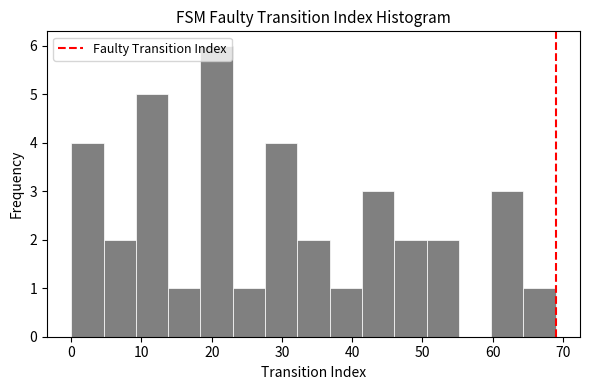

Reading left to right, list every bar in this chart as the range it spans on the x-axis followed by its height. Neither the bar edges nor the heights are printed on the chart, so give them approximately, as read against the axes.

0.0 to 4.6: 4
4.6 to 9.2: 2
9.2 to 13.8: 5
13.8 to 18.4: 1
18.4 to 23.0: 6
23.0 to 27.6: 1
27.6 to 32.2: 4
32.2 to 36.8: 2
36.8 to 41.4: 1
41.4 to 46.0: 3
46.0 to 50.6: 2
50.6 to 55.2: 2
55.2 to 59.8: 0
59.8 to 64.4: 3
64.4 to 69.0: 1